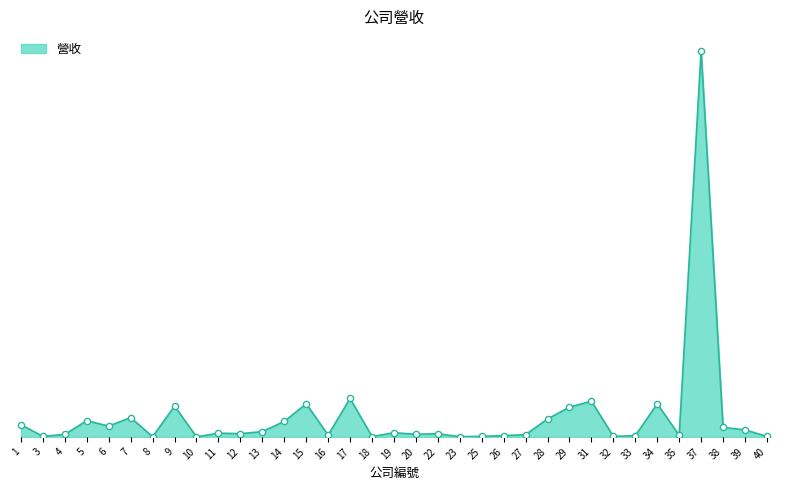

Between 16 and 39, which is larger?

39